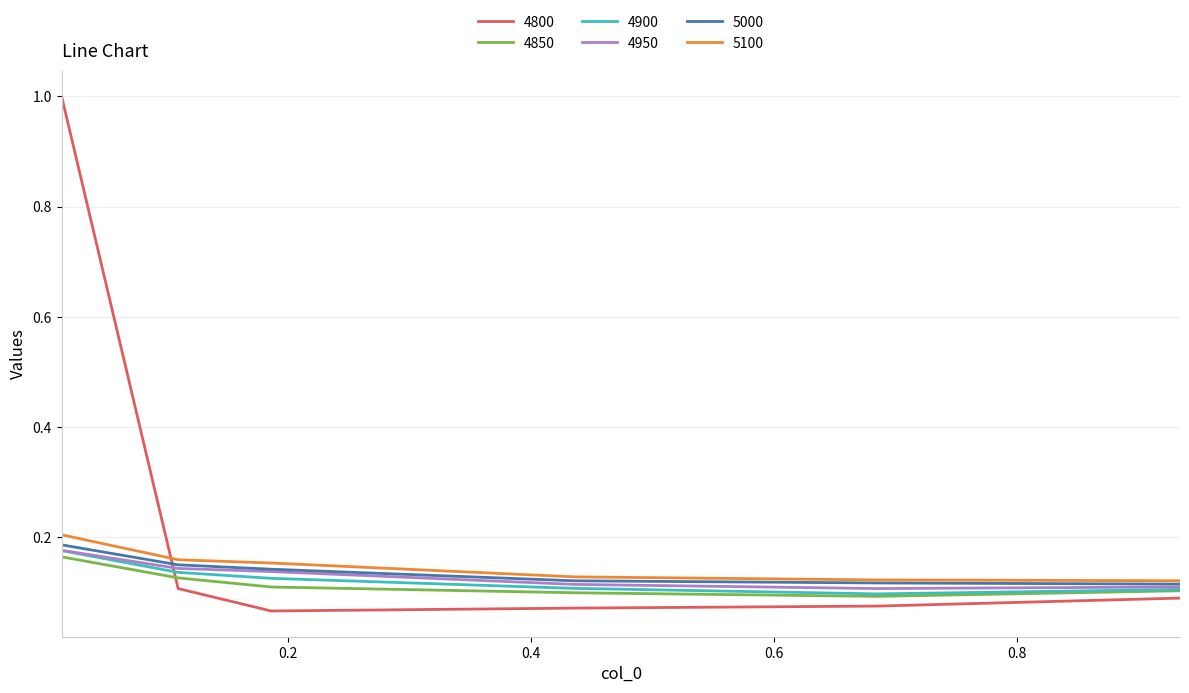

Which series has the largest range (max minus min)?

4800